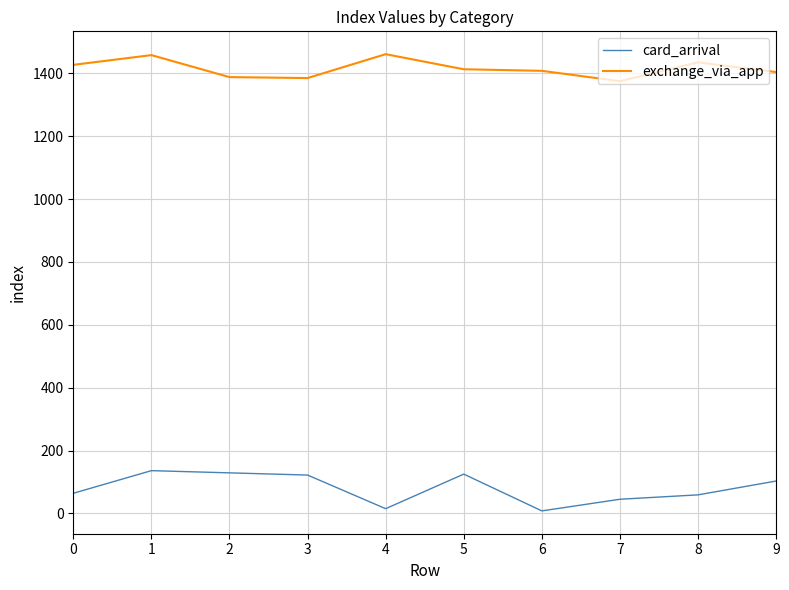

What is the spread (max minus min) of values at 0?

1363